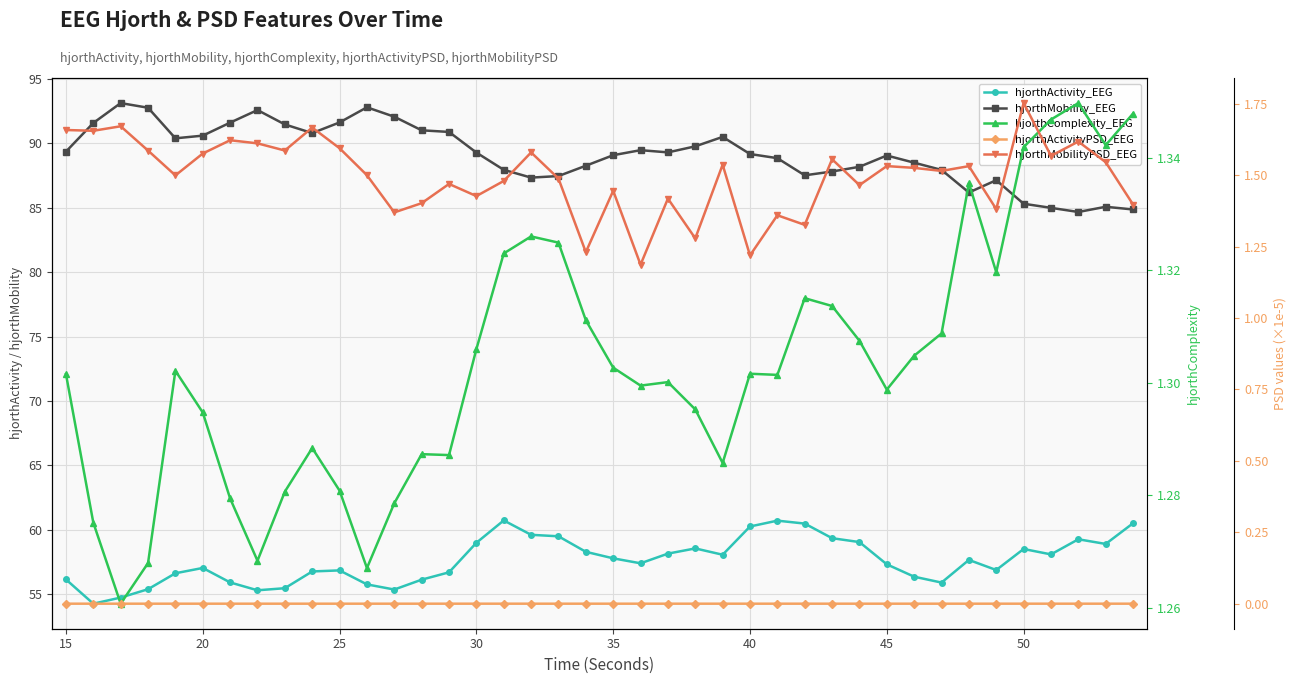

Does the chart have visible grid lines?

Yes